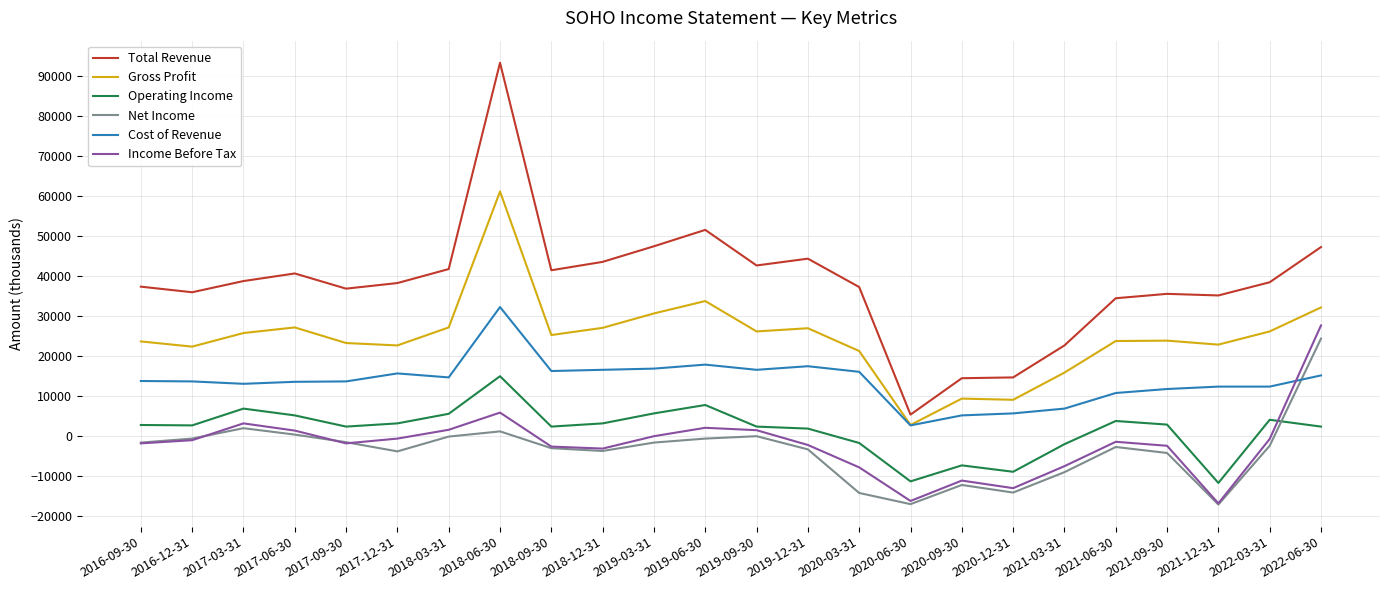

The Gross Profit series shows 25700 at 2017-03-31. True or false?

True